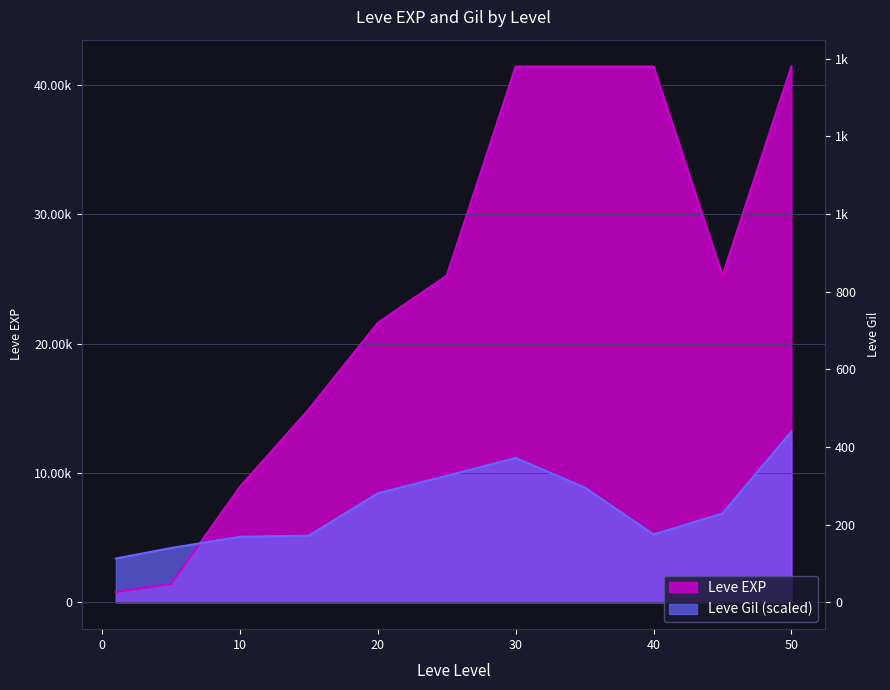

What is the spread (max minus min) of values at 30?

30250